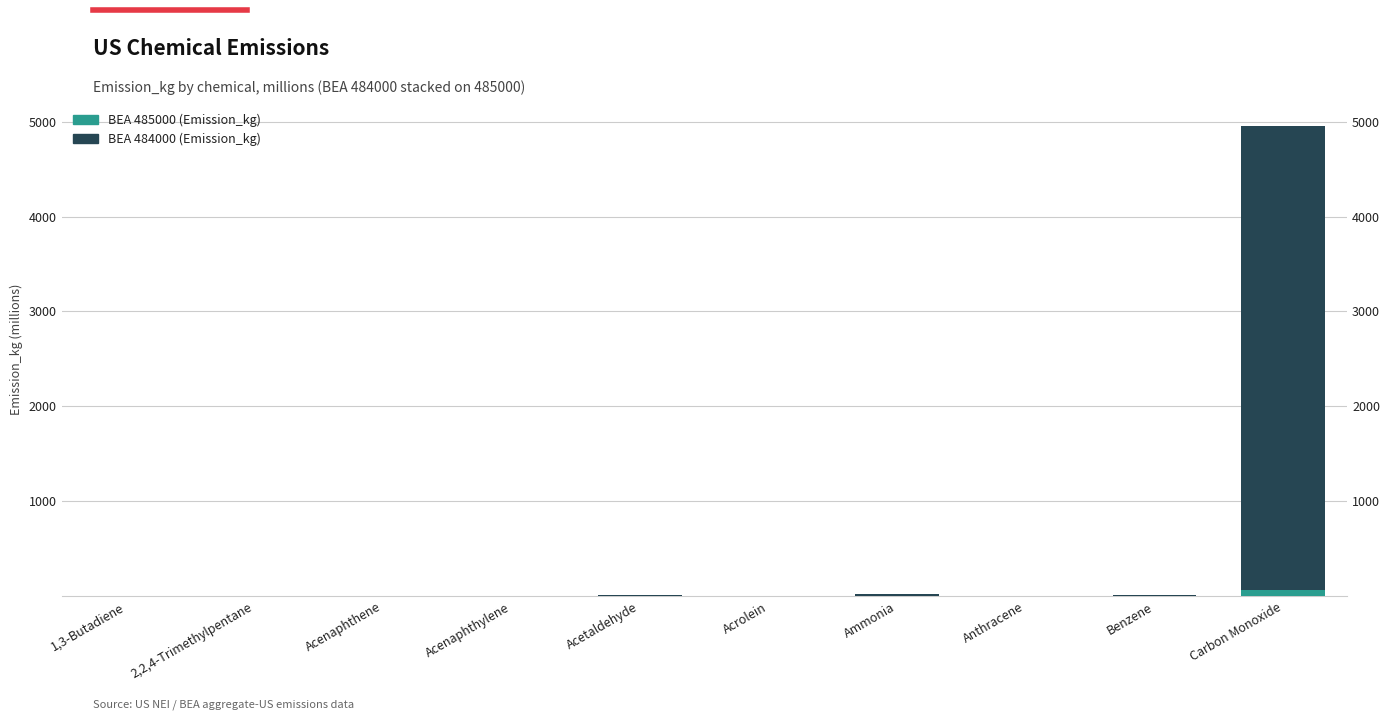

True or false: BEA 485000 (Emission_kg) has a value of 0.1 at 1,3-Butadiene.

False